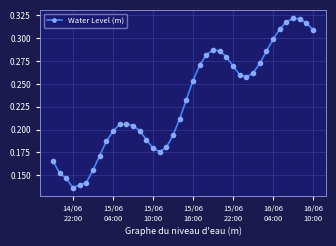

How many points are lower than both their immediate neighbors (excluding endpoints)?

3